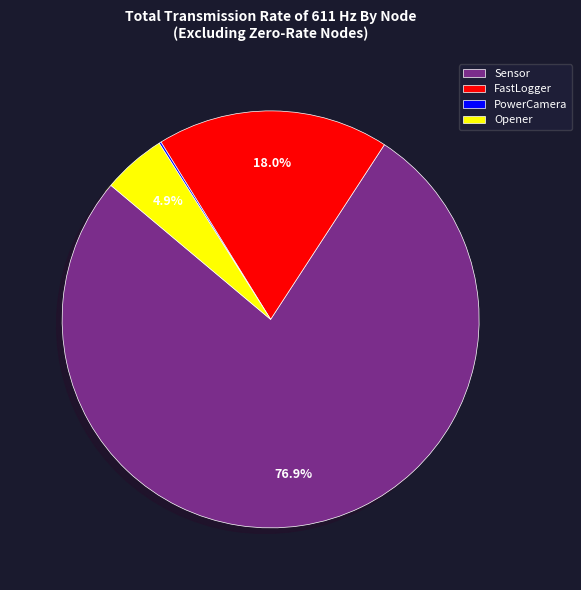

Between FastLogger and Sensor, which is larger?

Sensor